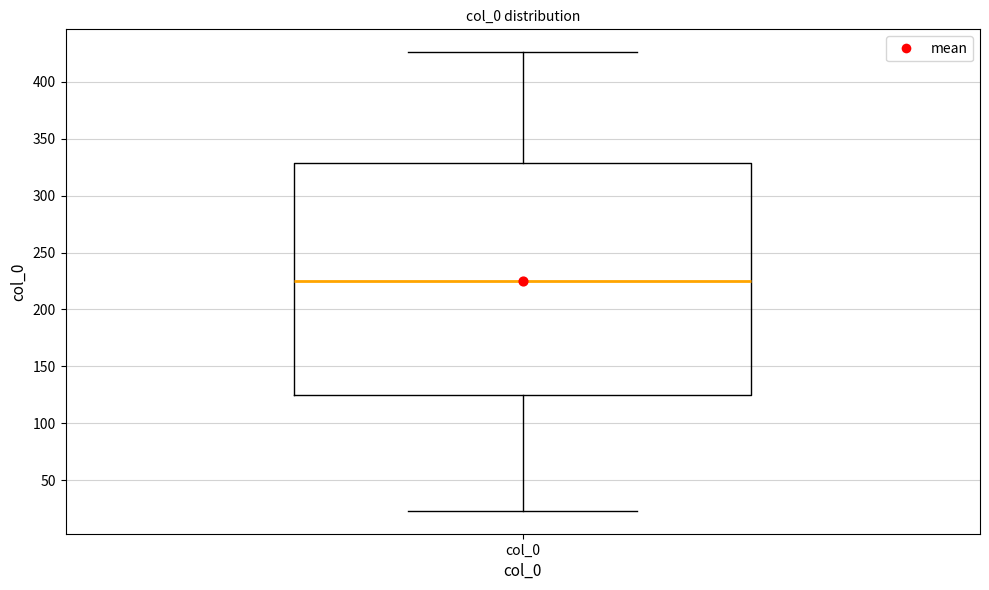

Read this box plot against the y-axis: the position of the median line, the range covered by the box, and the ends of both whiskers. The values are not printed on the chart, so give them approximately, as read against the axis.

median 225, box 125 to 330, whiskers 25 to 425